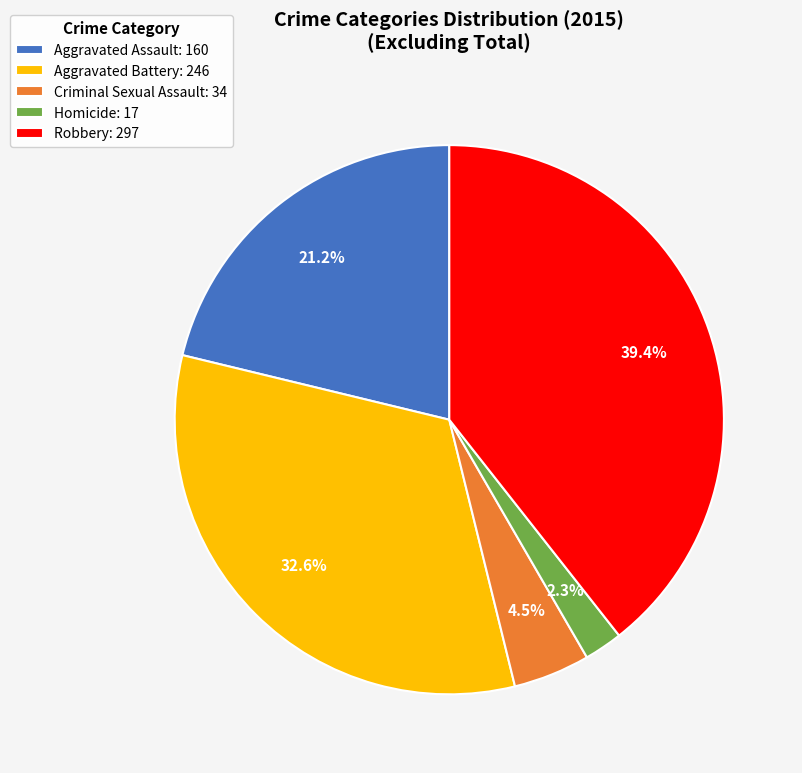

What is the smallest slice in the pie chart?

Homicide